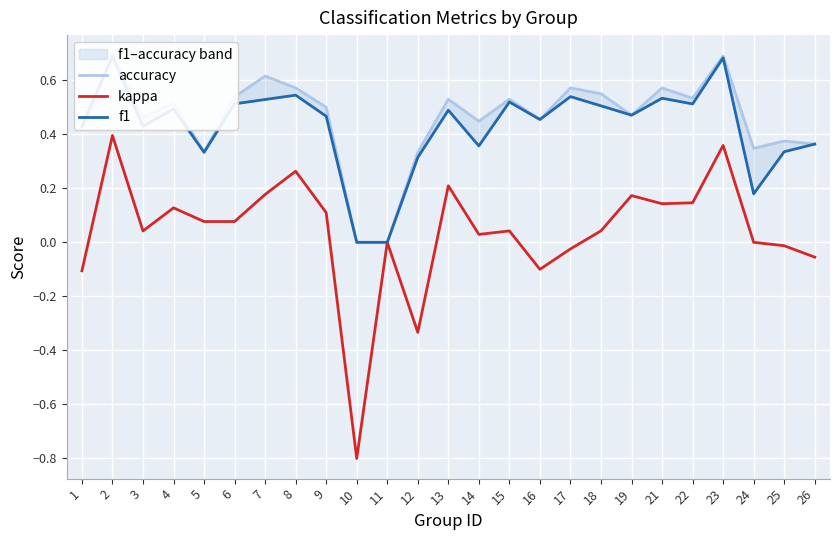

What is the minimum value for kappa?

-0.8